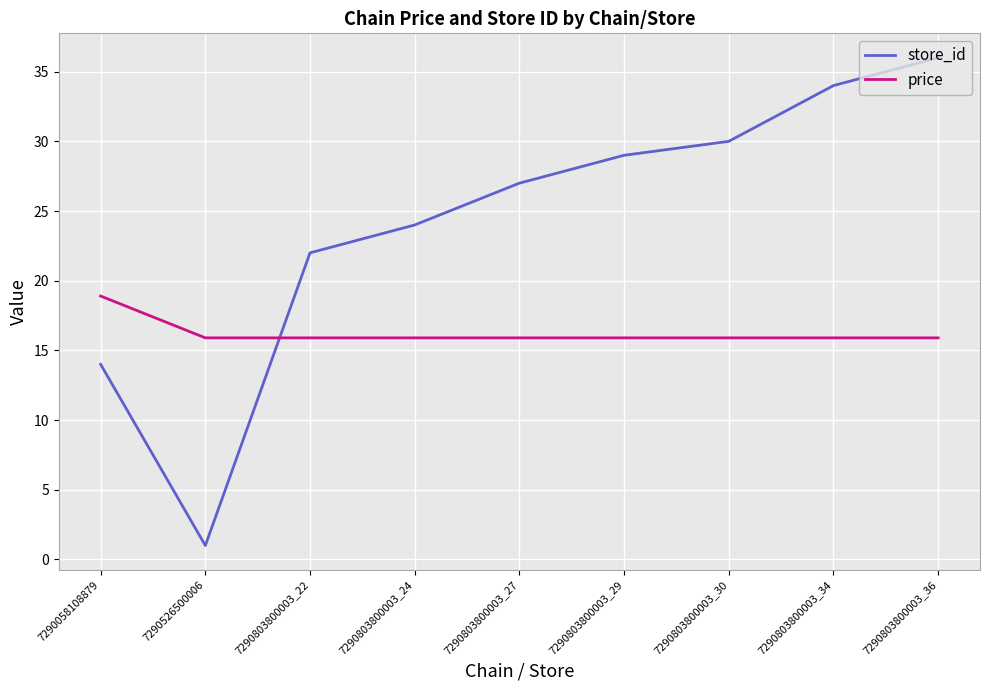

In store_id, how many points are lower than both neighbors (excluding endpoints)?

1